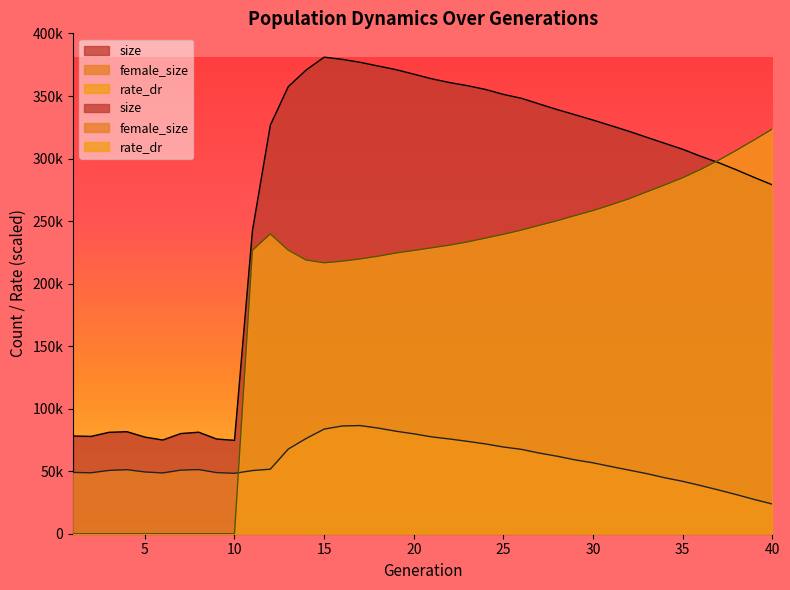

What is the minimum value for female_size?

23749.0